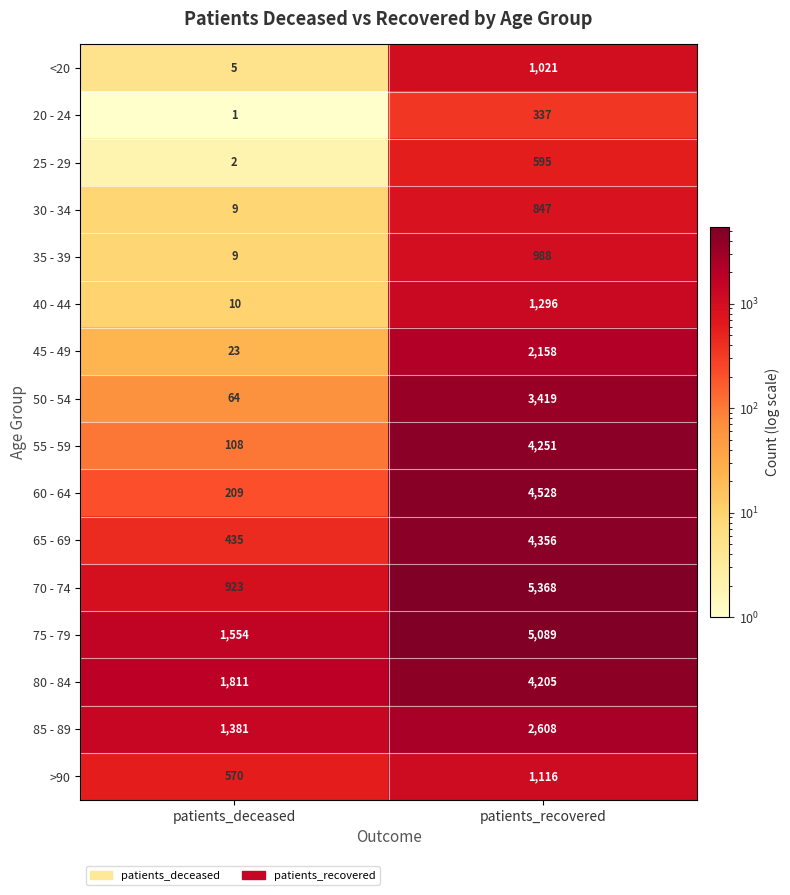

What is the sum of the <20 values at patients_recovered and patients_deceased?

1026